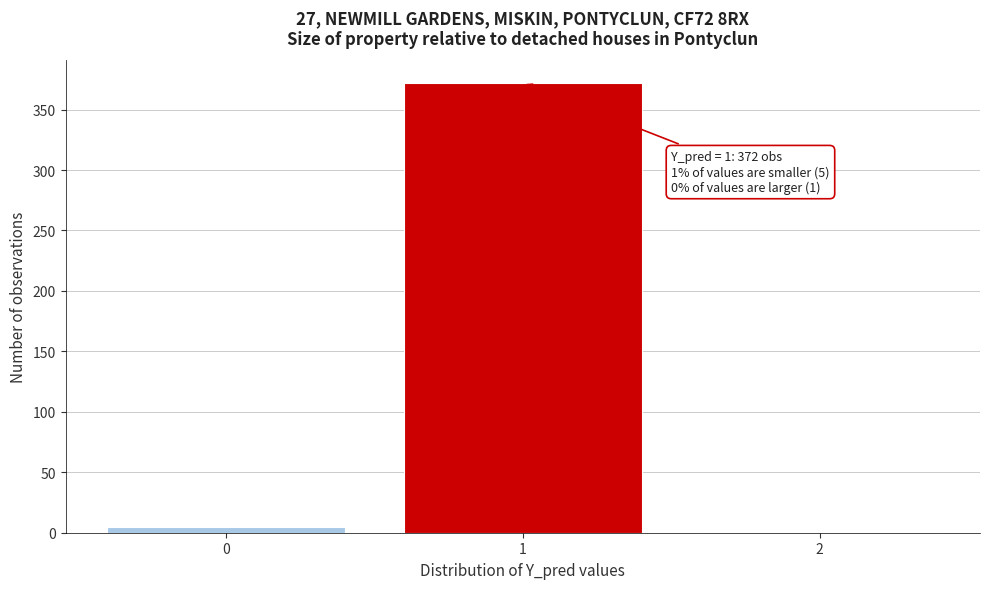

Over which range of the x-axis is the bar tallest?

0.5 to 1.5